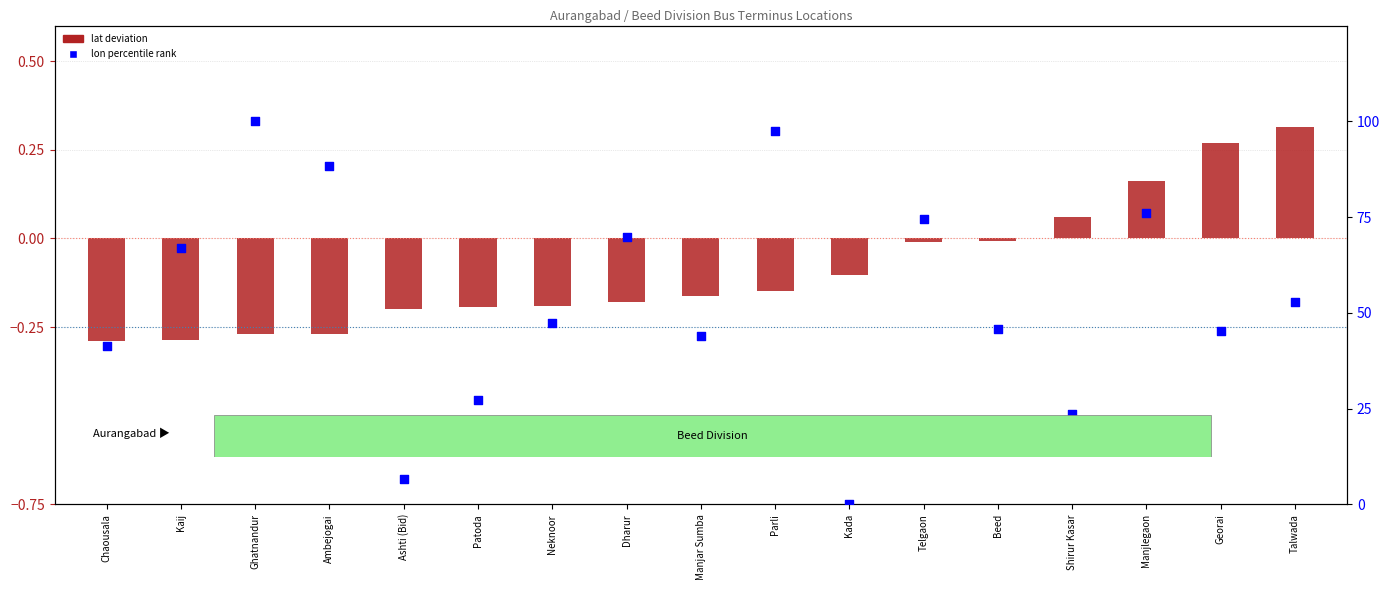

Which series contains the highest Y value?

lon percentile rank